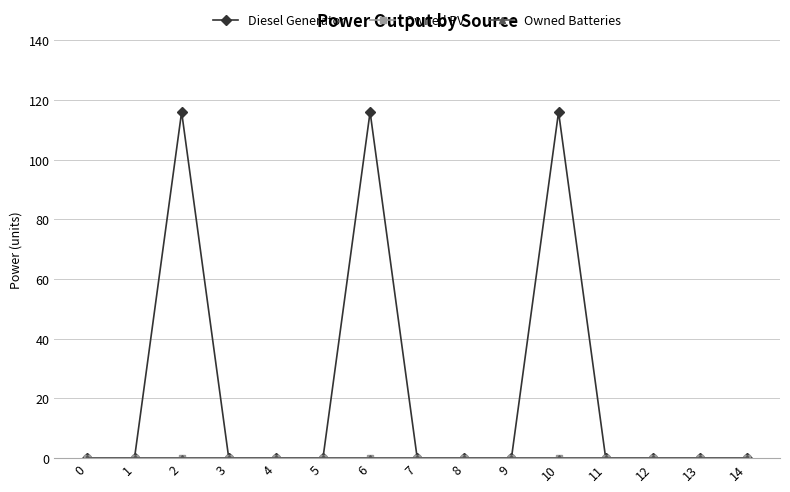

Does the chart have visible grid lines?

Yes